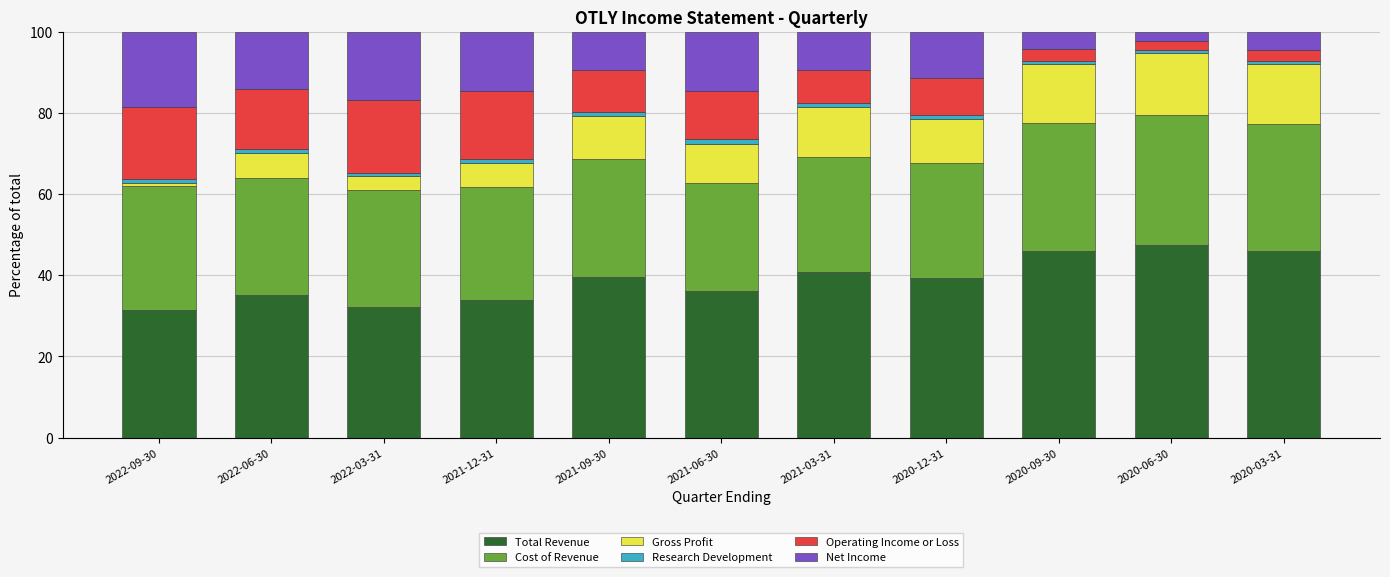

What is the minimum value for Total Revenue?

31.4